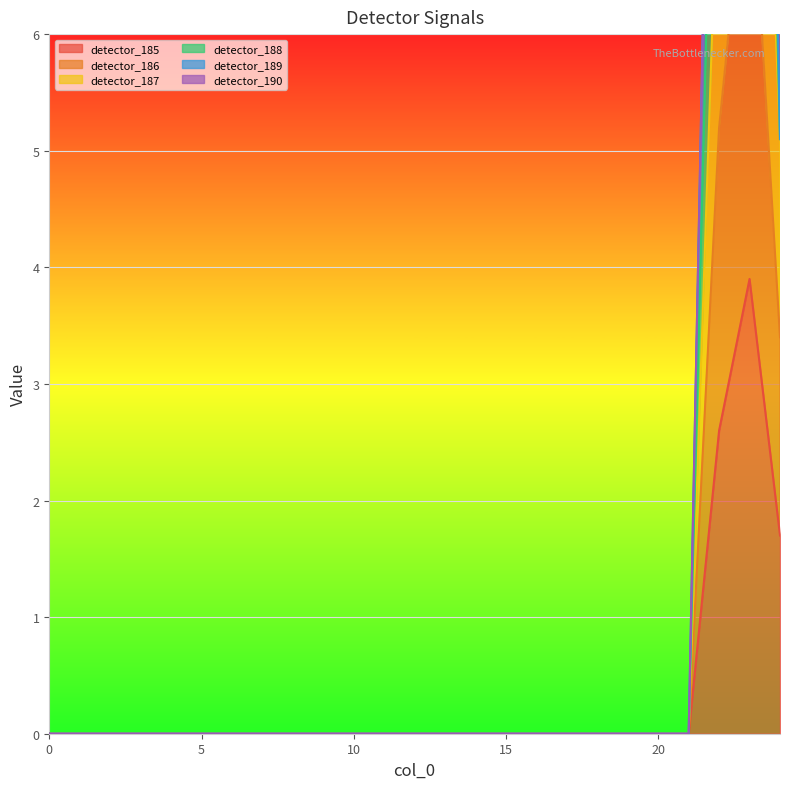

True or false: detector_185 has a value of 2.3 at 15.

False